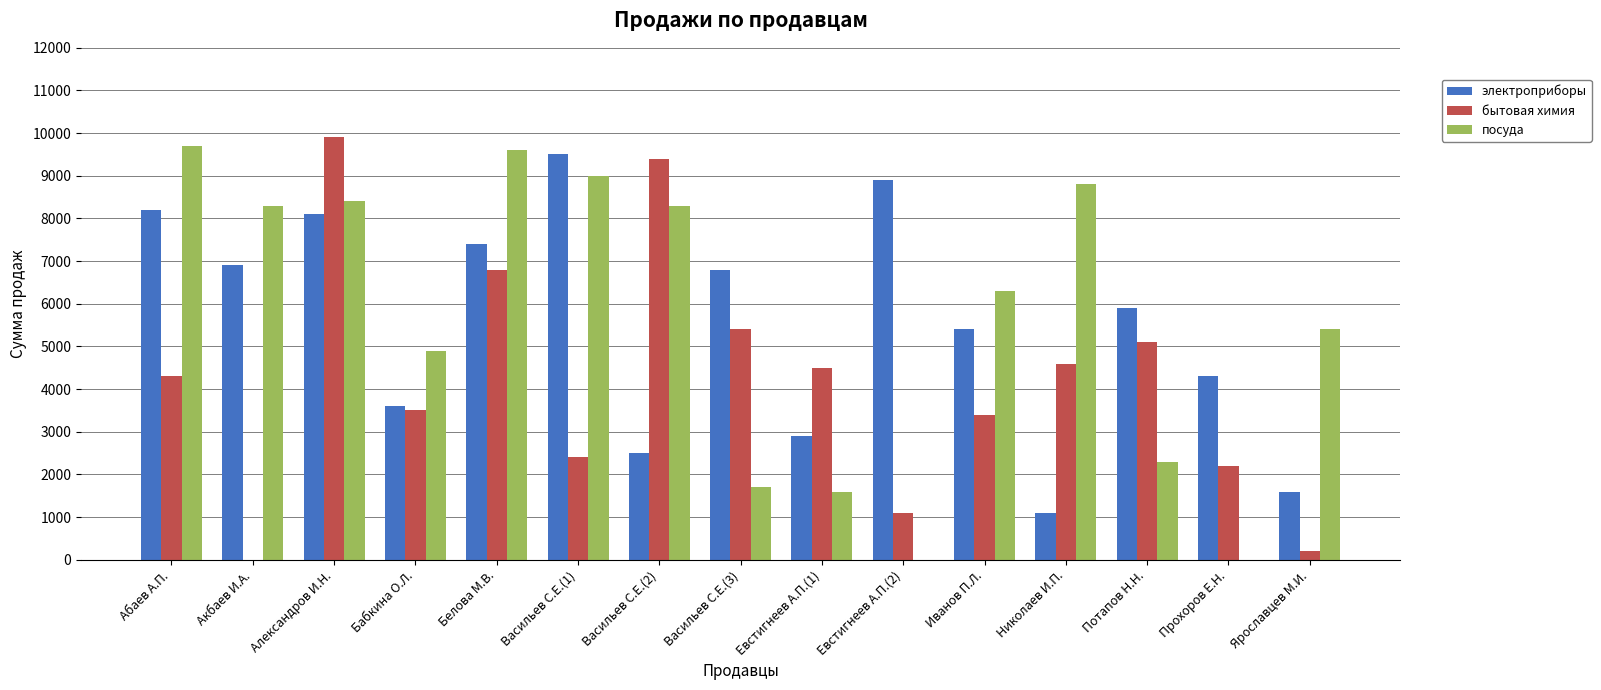

The value of посуда at Васильев С.Е.(3) is 2302. True or false?

False